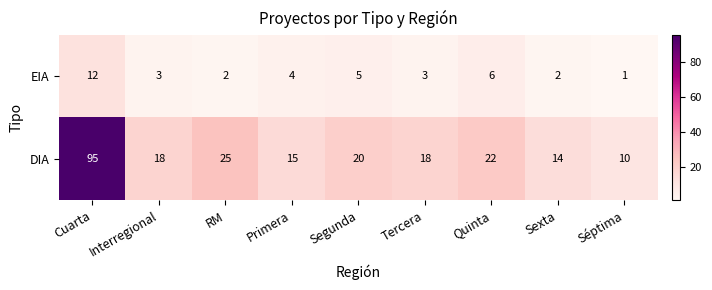

Rank the series by their average value, from lowest to highest.

EIA, DIA